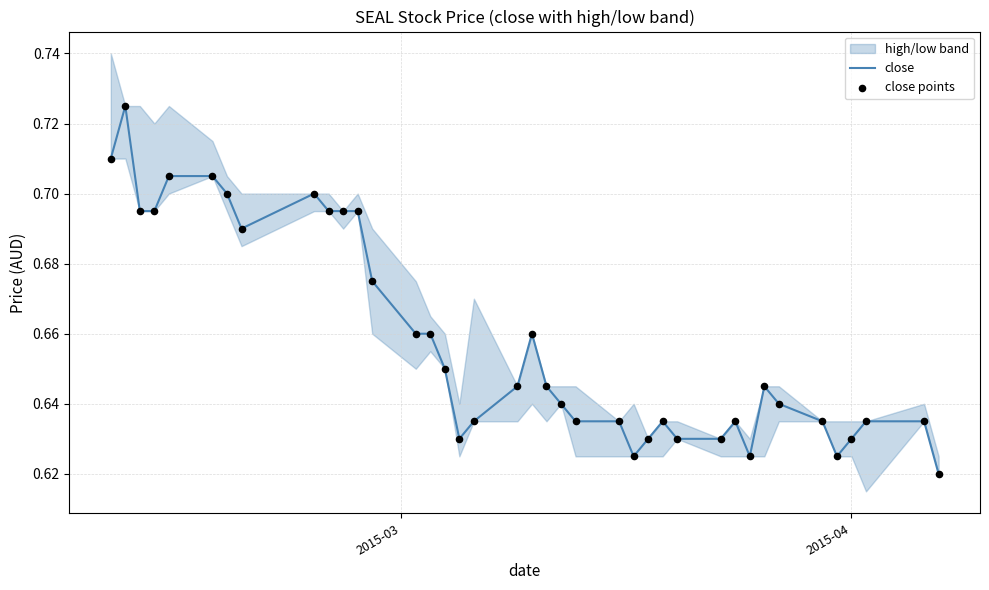

Is the value of close at 21 greater than the value of close points at 32?

No